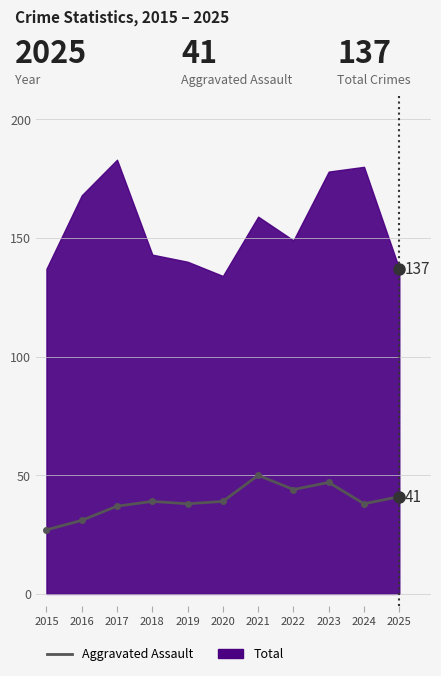

How many data points does each series have?

11